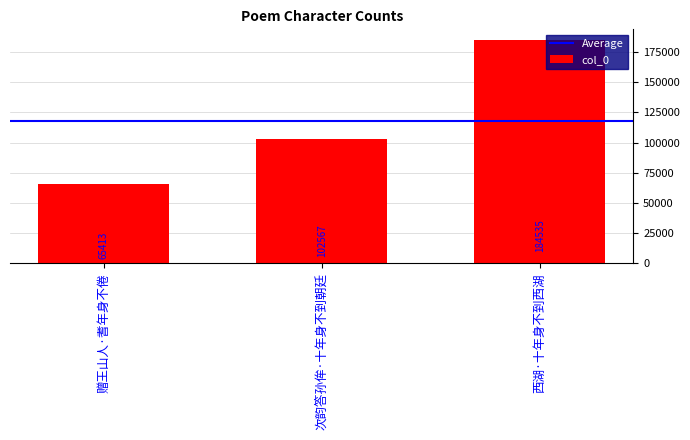

What is the greatest value displayed?

184535